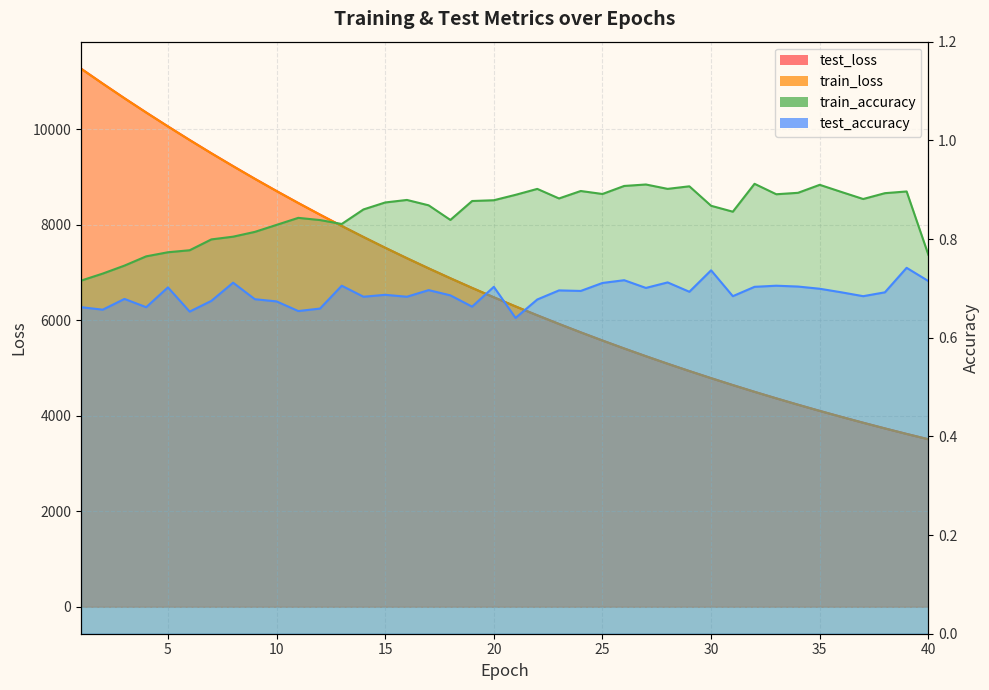

How many distinct data groups are displayed?

4